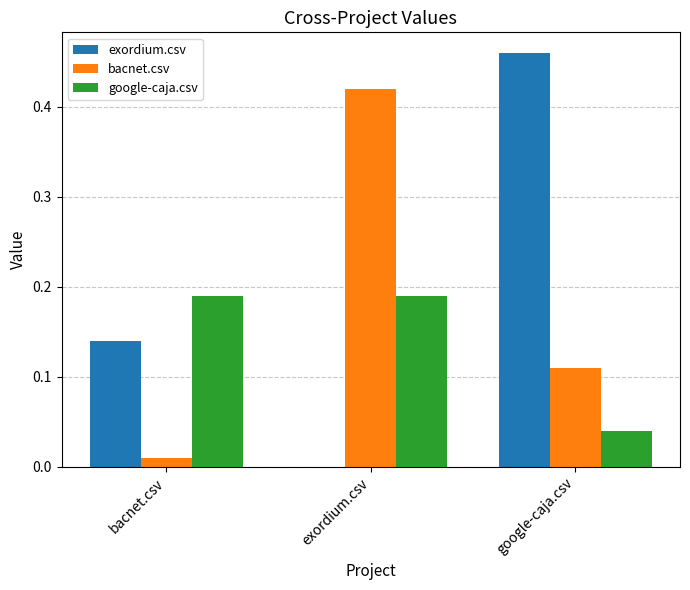

Are the bars horizontal?

No